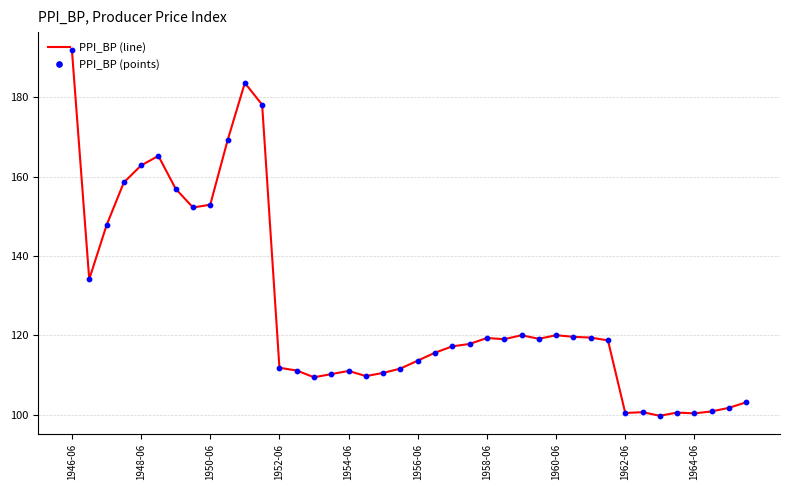

What is the difference between the maximum and minimum values?

92.1